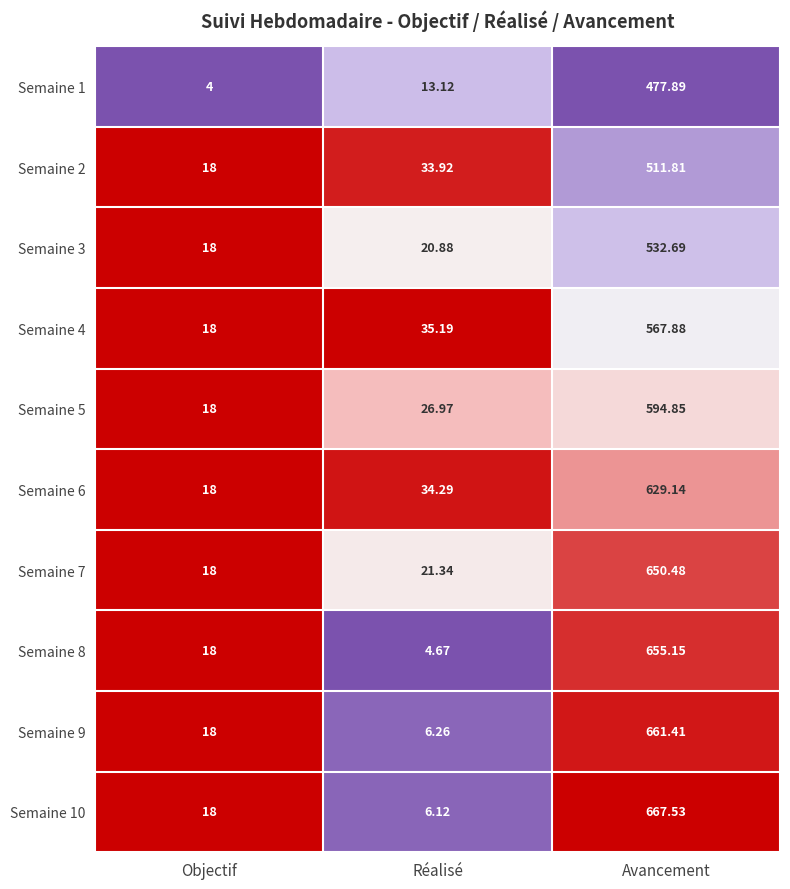

Rank the categories by Semaine 6 value from highest to lowest.

Avancement, Réalisé, Objectif